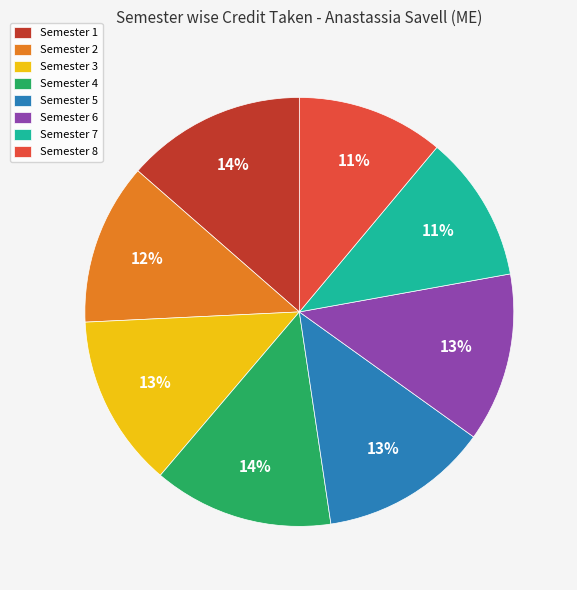

How many slices are in this pie chart?

8